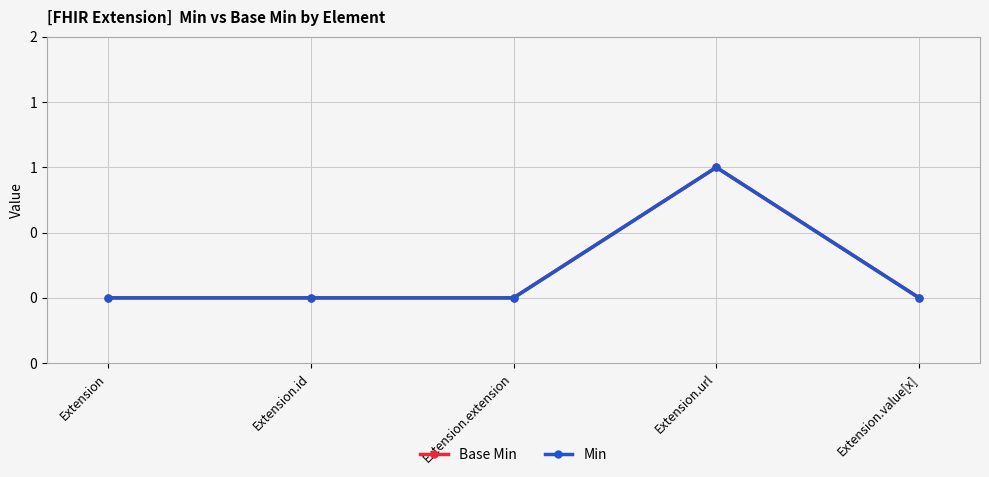

Reading right to left, what are all the values shown in this chart?

Base Min: Extension.value[x]=0	Extension.url=1	Extension.extension=0	Extension.id=0	Extension=0
Min: Extension.value[x]=0	Extension.url=1	Extension.extension=0	Extension.id=0	Extension=0